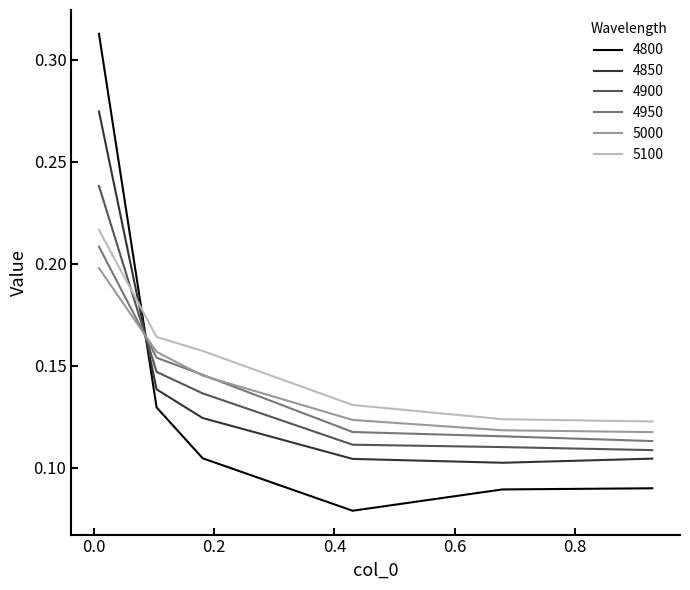

Which series has the largest range (max minus min)?

4800